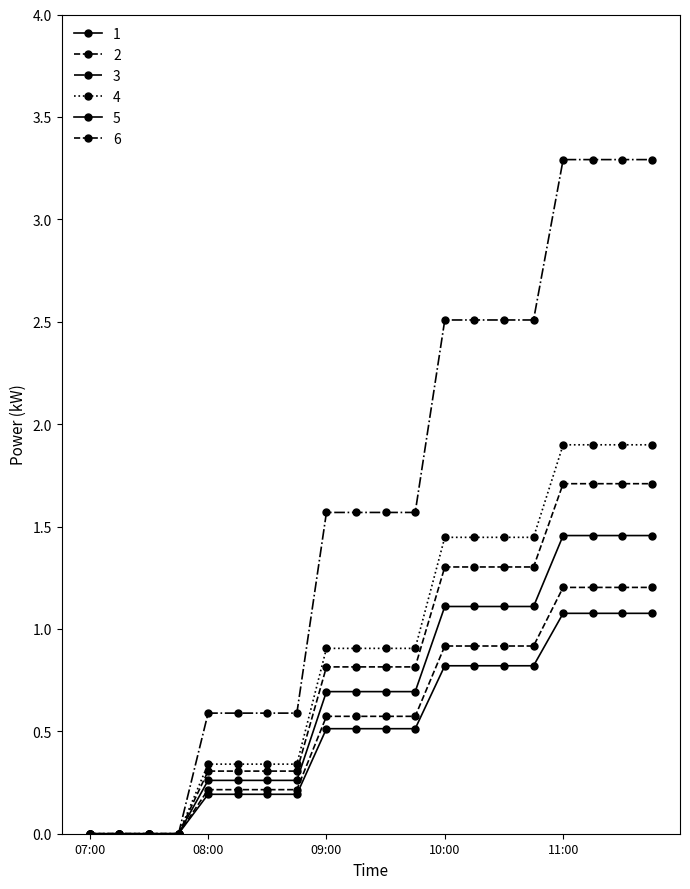

How many series are shown in this chart?

6